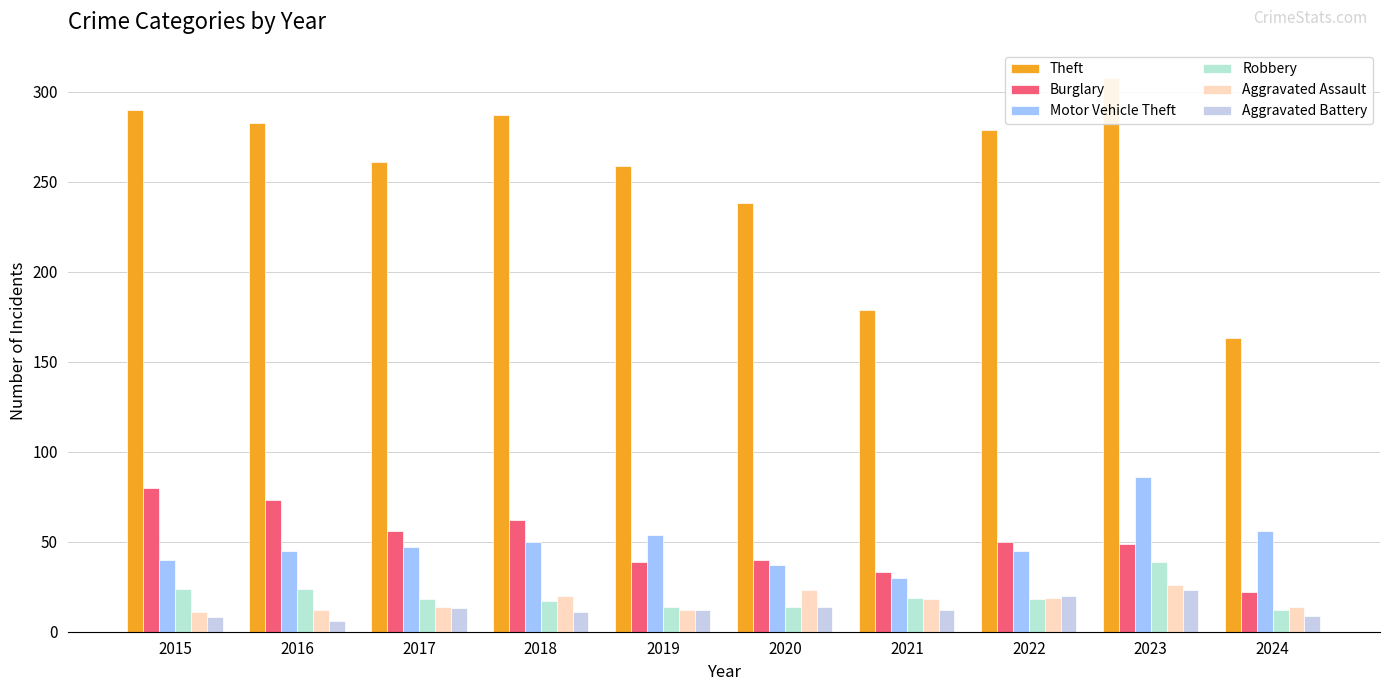

What is the difference between the highest and lowest values at 2023?

285